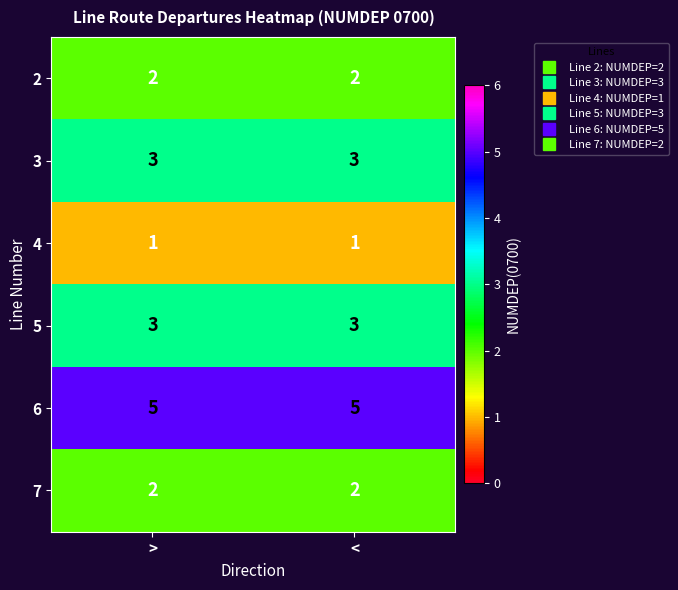

The 2 series shows 0 at >. True or false?

False